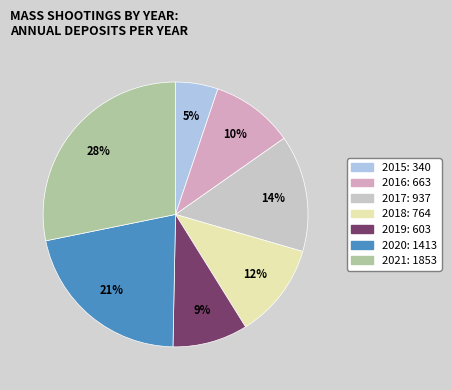

To the nearest percent, what percentage of the pie is 2021?

28%